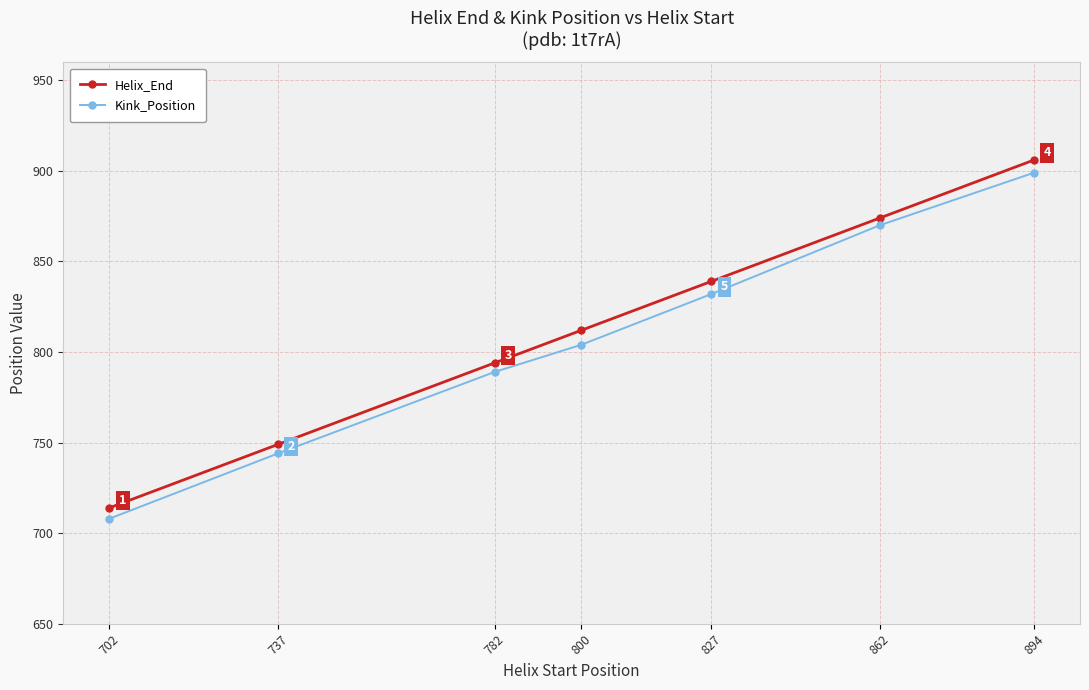

True or false: Kink_Position and Helix_End intersect in this chart.

False